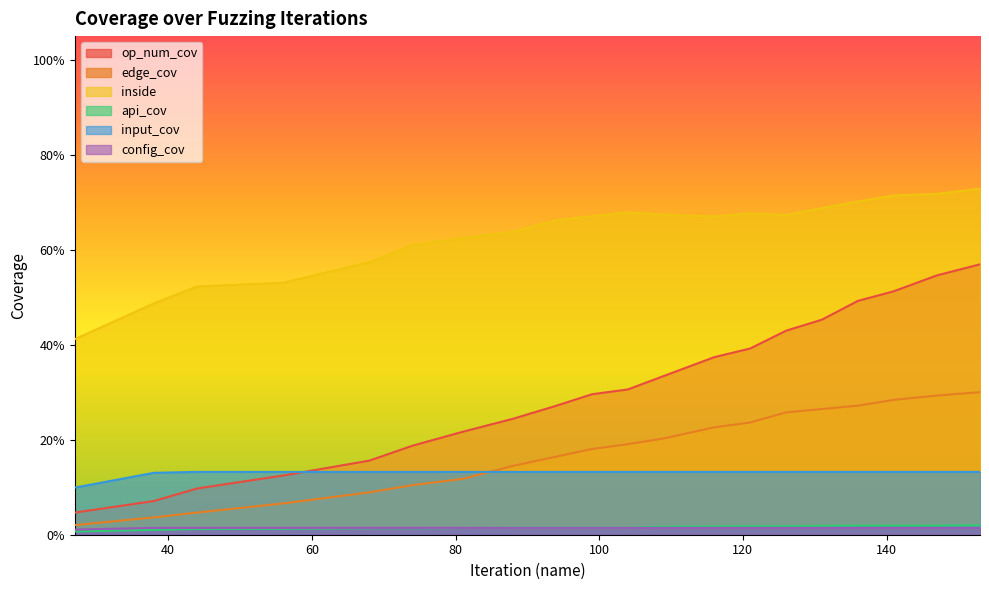

True or false: api_cov and edge_cov intersect in this chart.

False